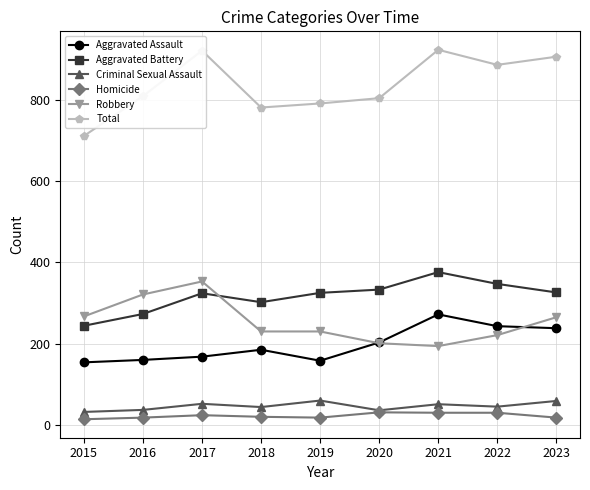

What is the lowest value of the Aggravated Battery series?

244